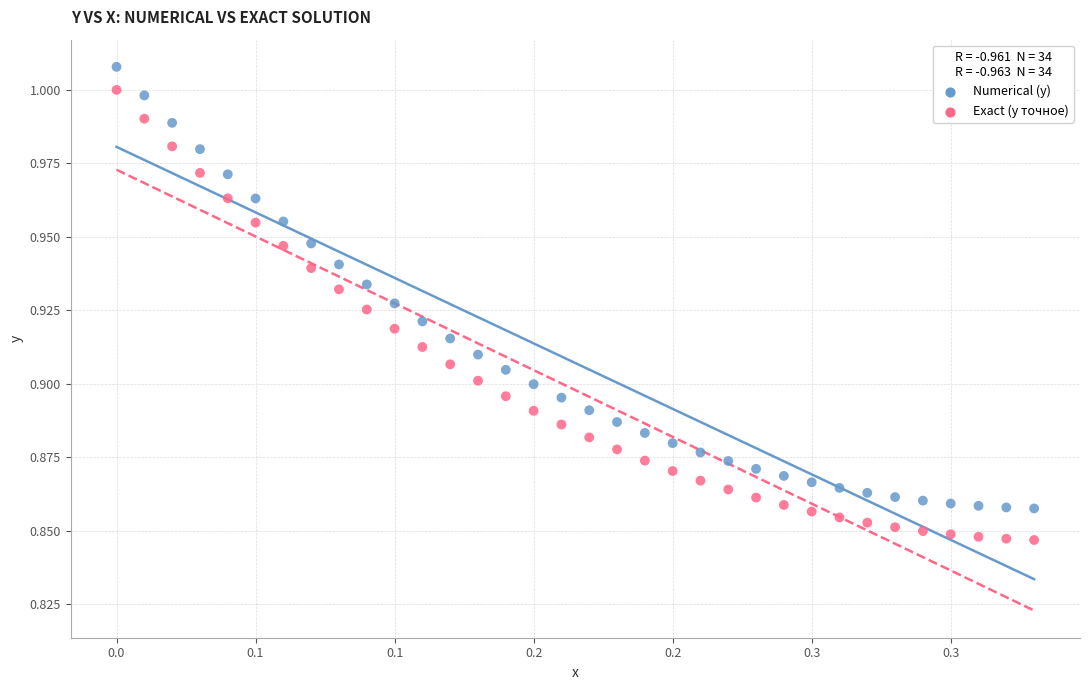

Across all data points, what is the range of X values (max minus min)?

0.3